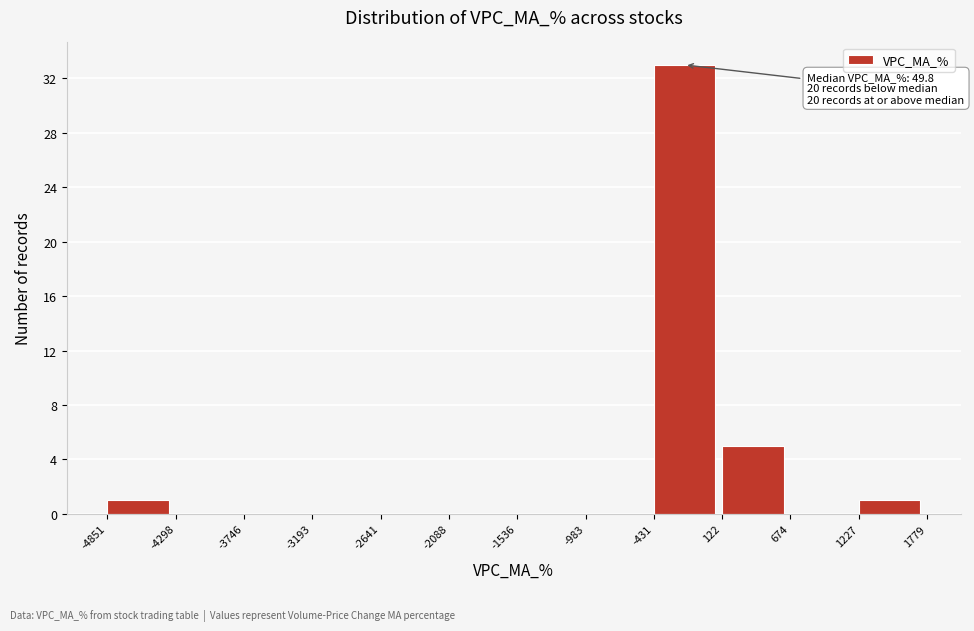

Over which range of the x-axis is the bar tallest?

-431 to 122